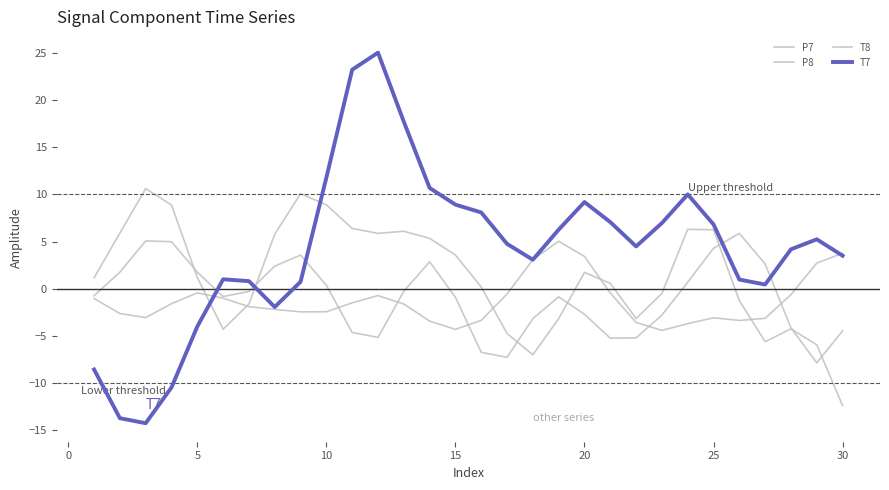

Reading left to right, extract all data points from this chart.

P7: -1.0	-2.6	-3.1	-1.6	-0.4	-1.0	-1.9	-2.2	-2.5	-2.4	-1.5	-0.7	-1.6	-3.4	-4.3	-3.4	-0.6	3.1	5.0	3.4	-0.5	-3.6	-4.4	-3.7	-3.1	-3.4	-3.1	-0.6	2.7	3.8
P8: -0.7	1.8	5.1	5.0	1.8	-0.8	-0.3	2.4	3.6	0.4	-4.6	-5.2	-0.3	2.9	-0.9	-6.7	-7.3	-3.2	-0.9	-2.7	-5.2	-5.2	-2.8	0.7	4.3	5.9	2.6	-4.1	-7.9	-4.5
T8: 1.2	5.9	10.6	8.9	1.2	-4.3	-1.6	5.8	10.1	8.9	6.4	5.9	6.1	5.3	3.6	0.2	-4.7	-7.0	-3.2	1.7	0.6	-3.2	-0.5	6.3	6.3	-1.3	-5.6	-4.2	-6.0	-12.4
T7: -8.6	-13.7	-14.3	-10.5	-4.0	1.0	0.8	-1.9	0.7	11.8	23.2	25.0	17.7	10.7	8.9	8.1	4.8	3.1	6.3	9.2	7.1	4.5	7.0	10.0	6.8	1.0	0.4	4.2	5.2	3.5